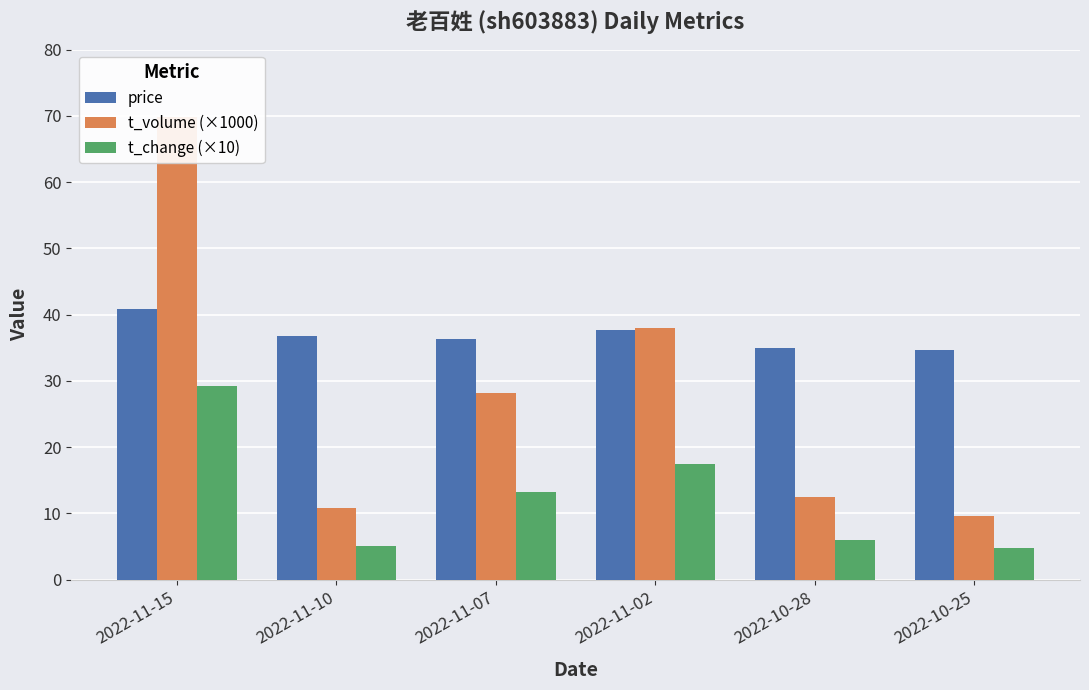

List the labels in order of t_volume (×1000) value, smallest first.

2022-10-25, 2022-11-10, 2022-10-28, 2022-11-07, 2022-11-02, 2022-11-15